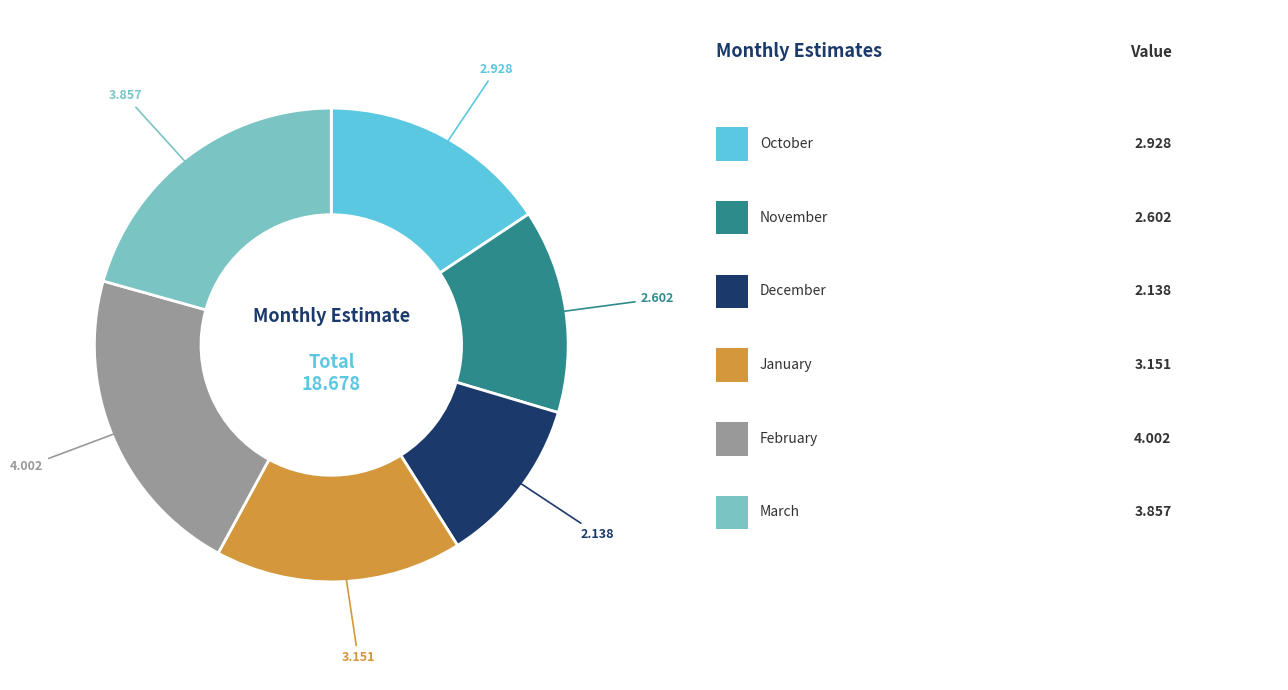

Is there any slice that represents more than half of the pie?

No